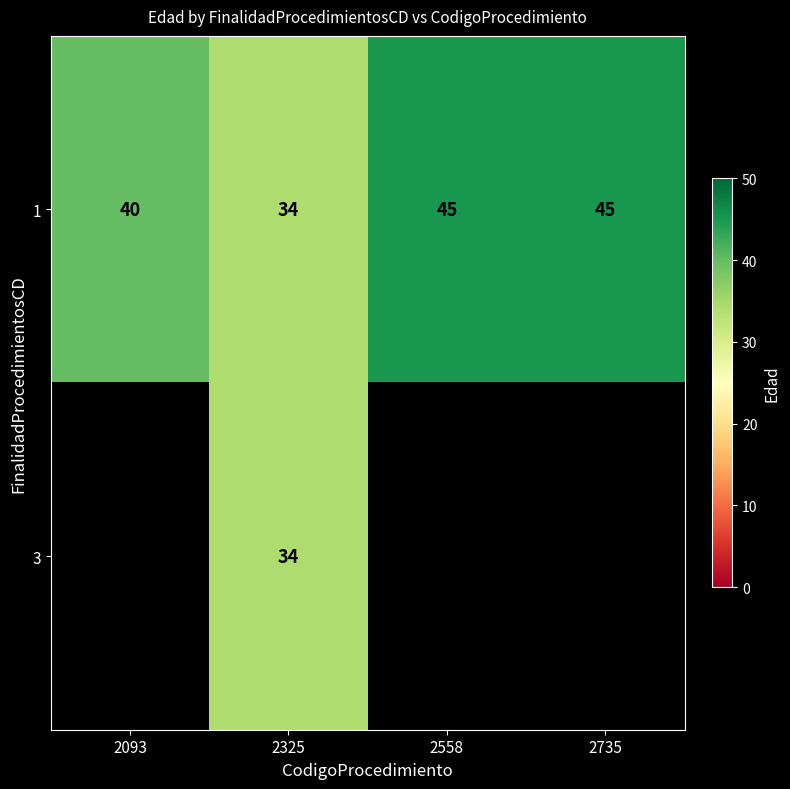

What is the sum of all 1 values?

164